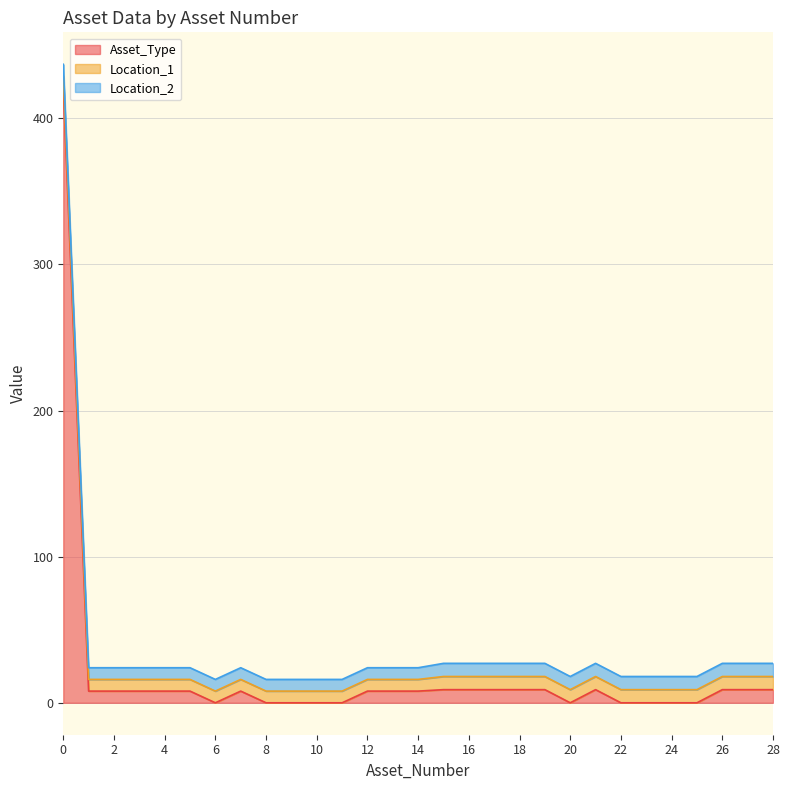

Which series has the widest spread of values?

Asset_Type